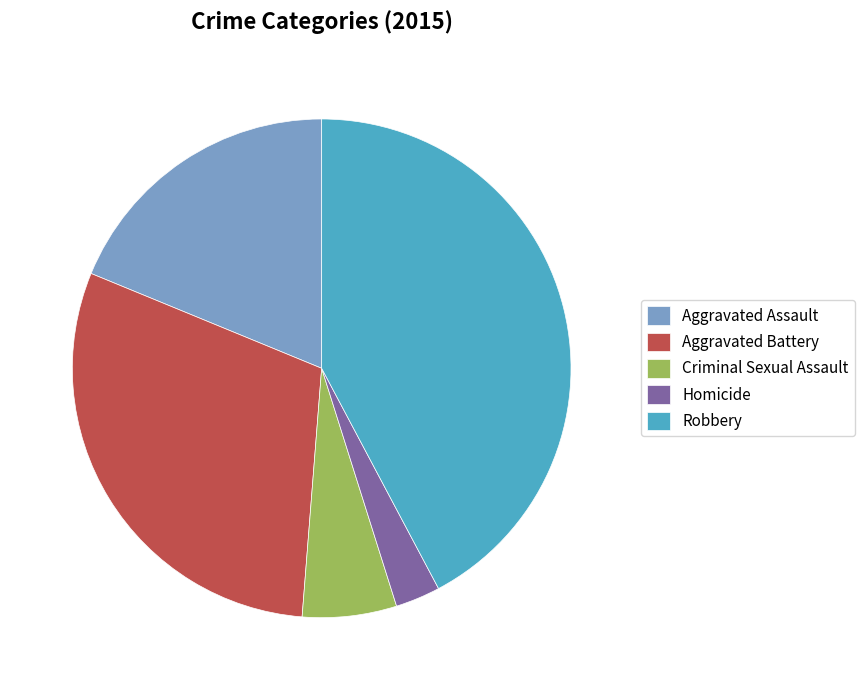

Between Homicide and Robbery, which is larger?

Robbery